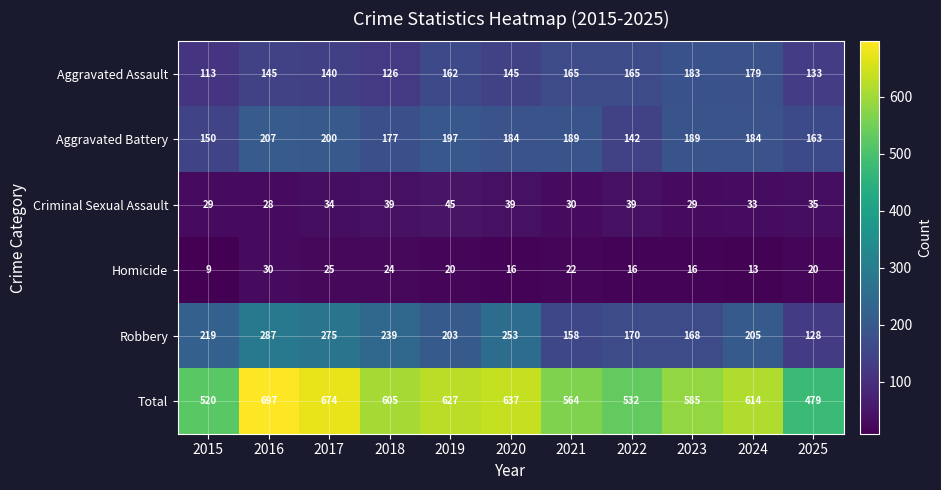

At which label does Homicide first exceed 20?

2016